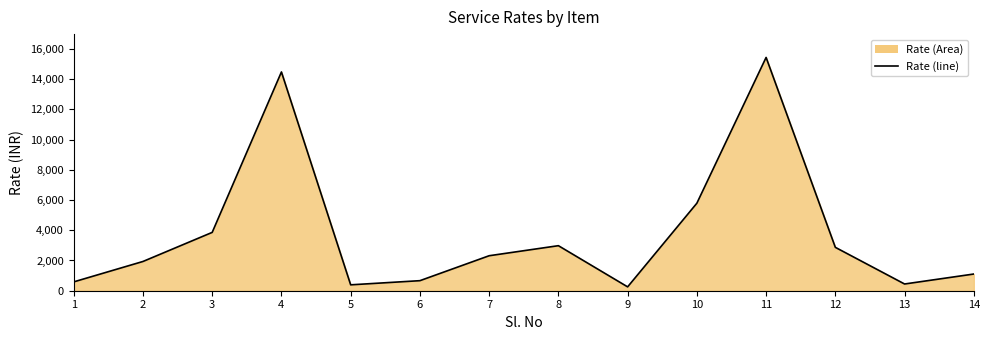

Rank the categories by value from lowest to highest.

9, 5, 13, 1, 6, 14, 2, 7, 12, 8, 3, 10, 4, 11